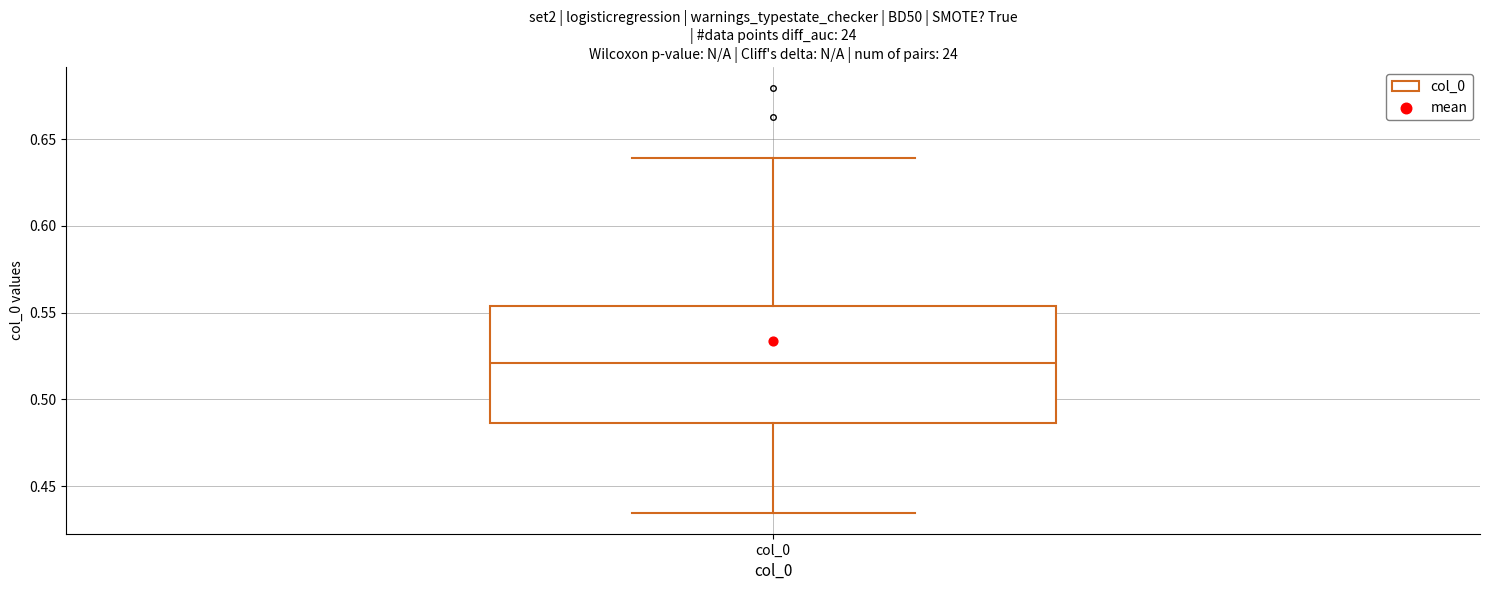

Where is the lower edge of the box for col_0 on the y-axis? The values are not printed on the chart, so give them approximately, as read against the axis.

0.485